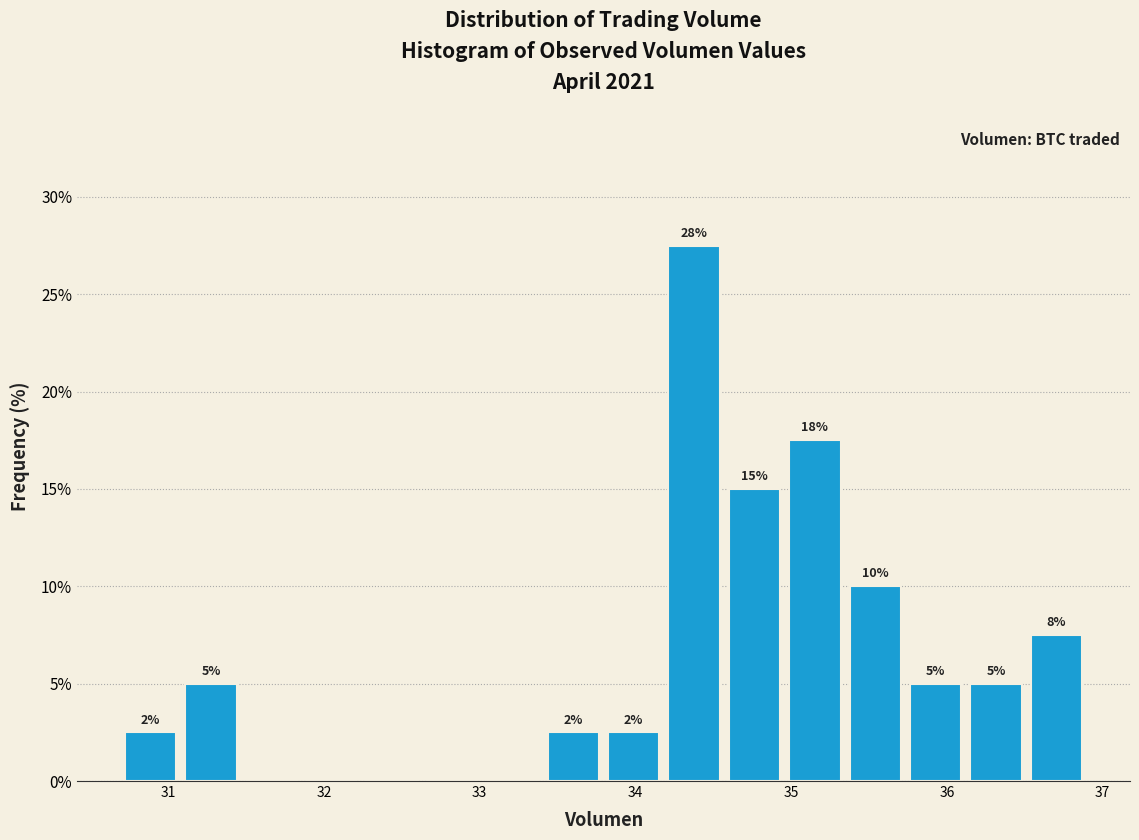

Read against the x-axis, roughly where is the centre of the tallest bar?

34.4